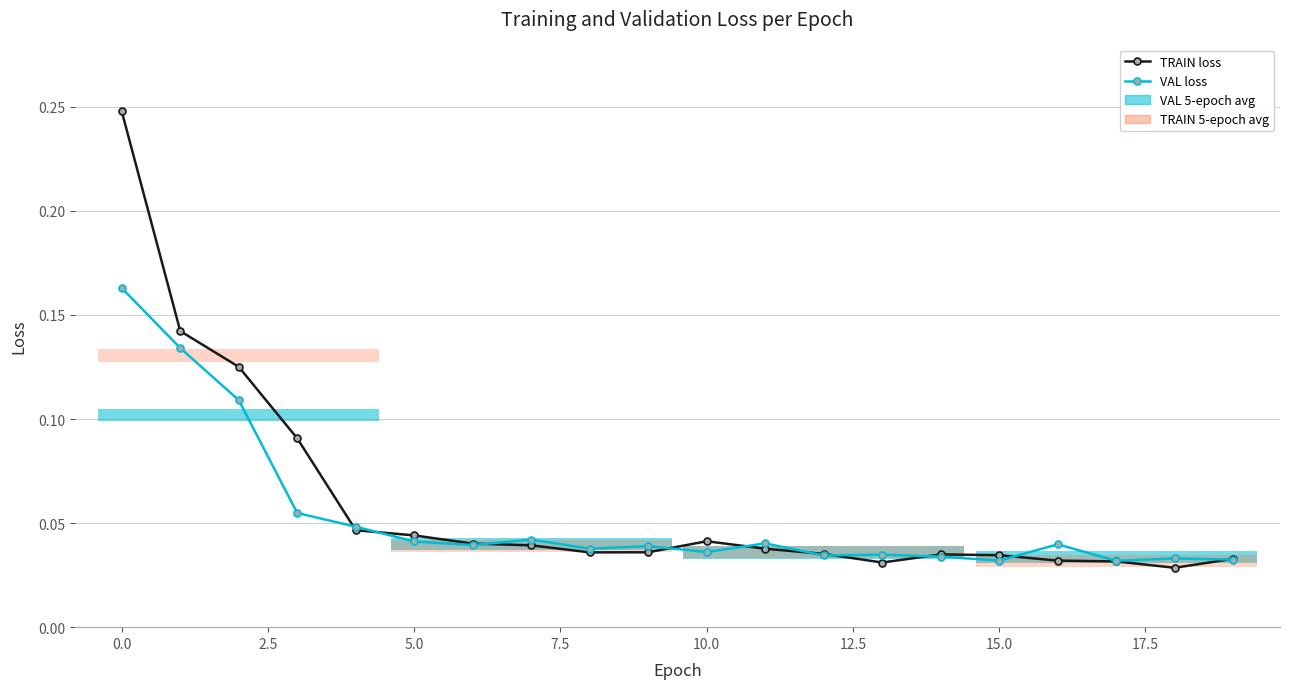

The value of VAL loss at 0.0 is 0.2. True or false?

False